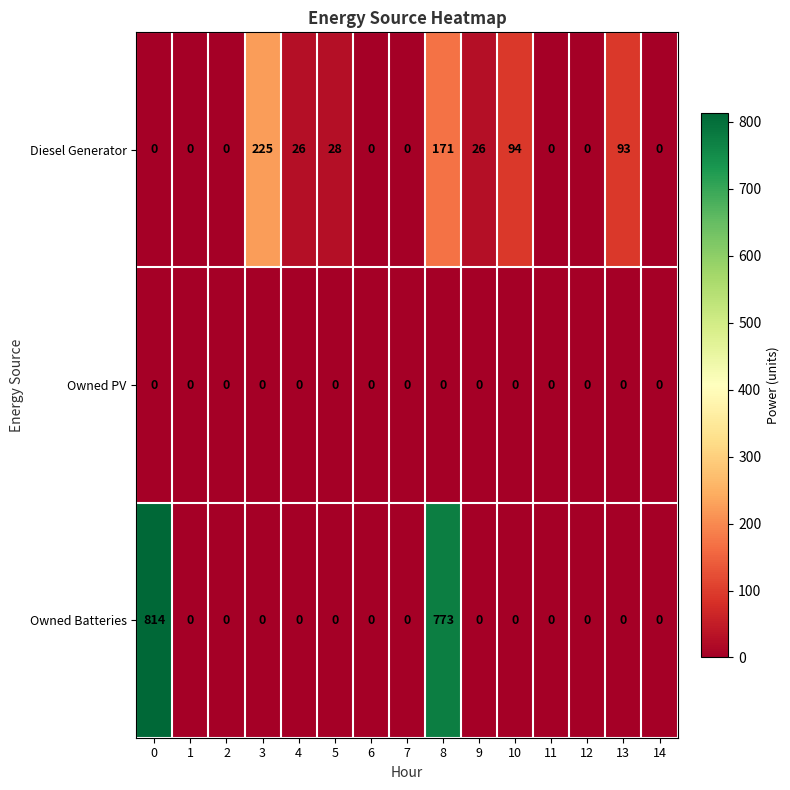

Which series changed the most between 8 and 12?

Owned Batteries